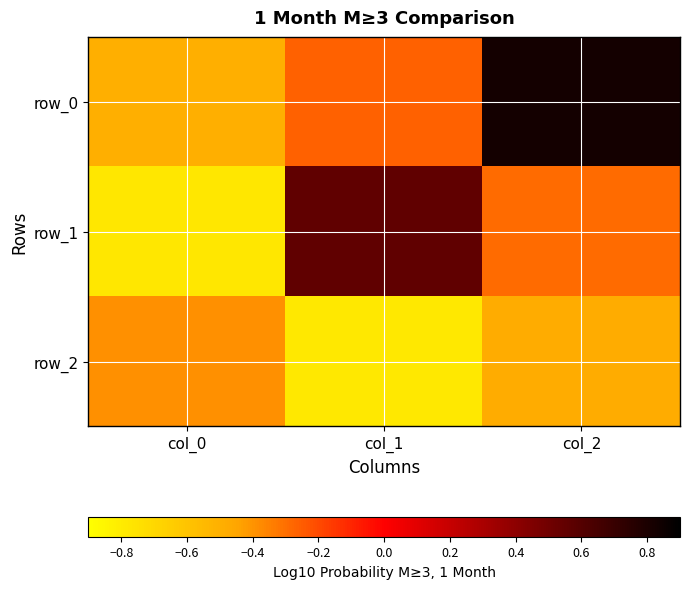

At how many categories does at least one series exceed 0?

2